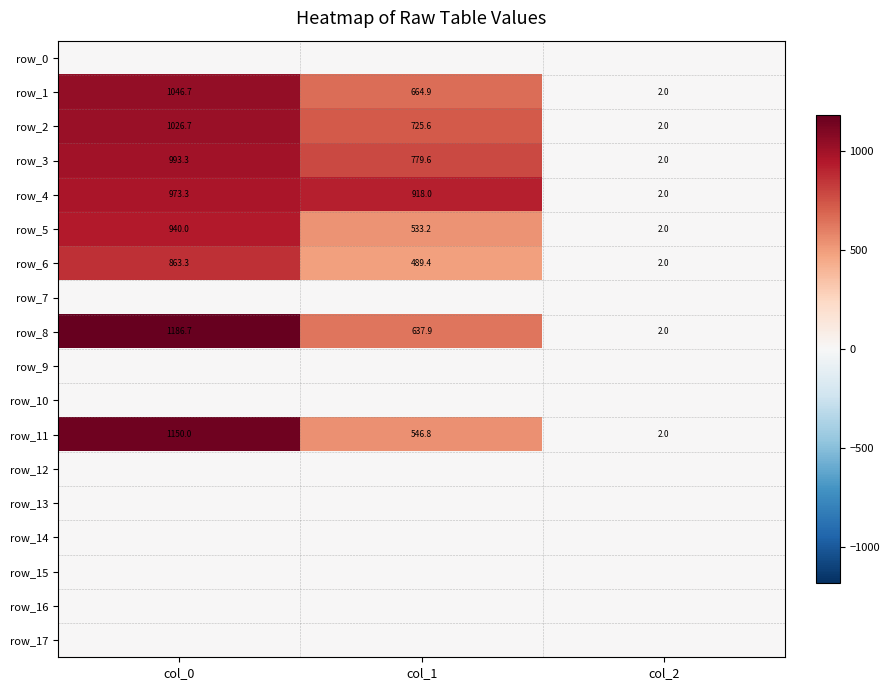

What is the approximate value of row_11 at col_2?

2.0